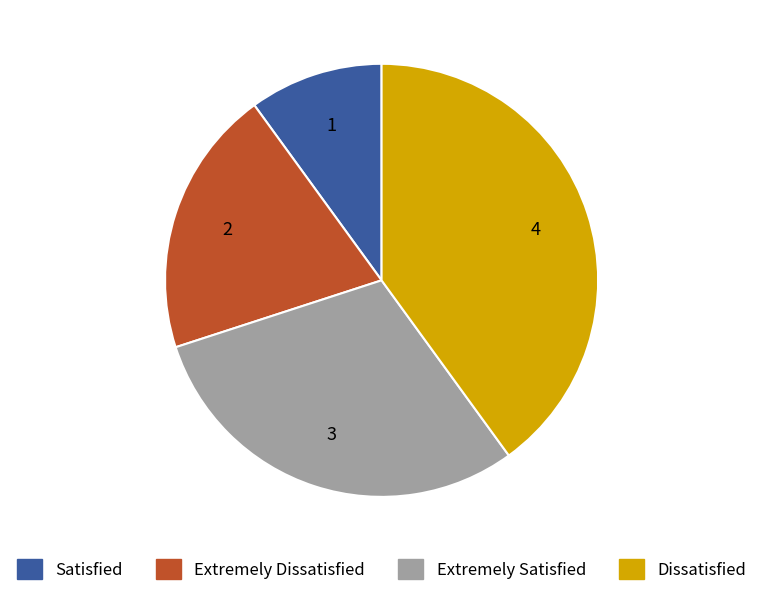

Which slice is the smallest?

Satisfied